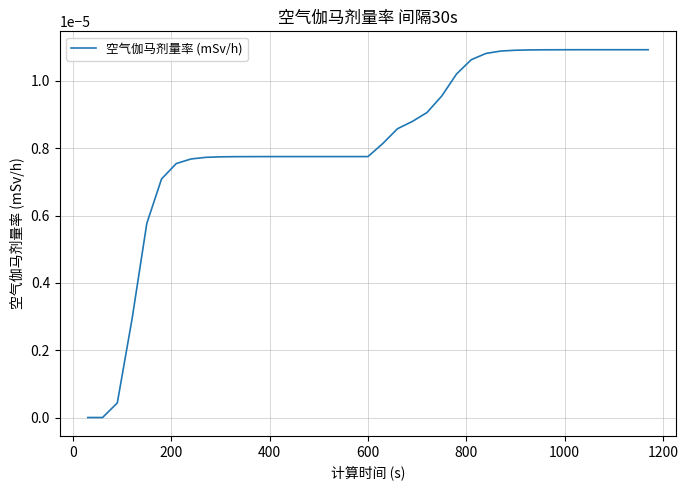

Does the chart have visible grid lines?

Yes